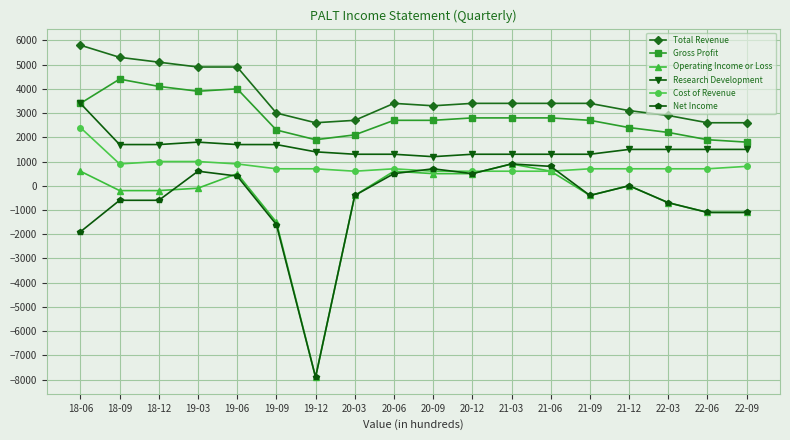

True or false: Cost of Revenue and Total Revenue intersect in this chart.

False